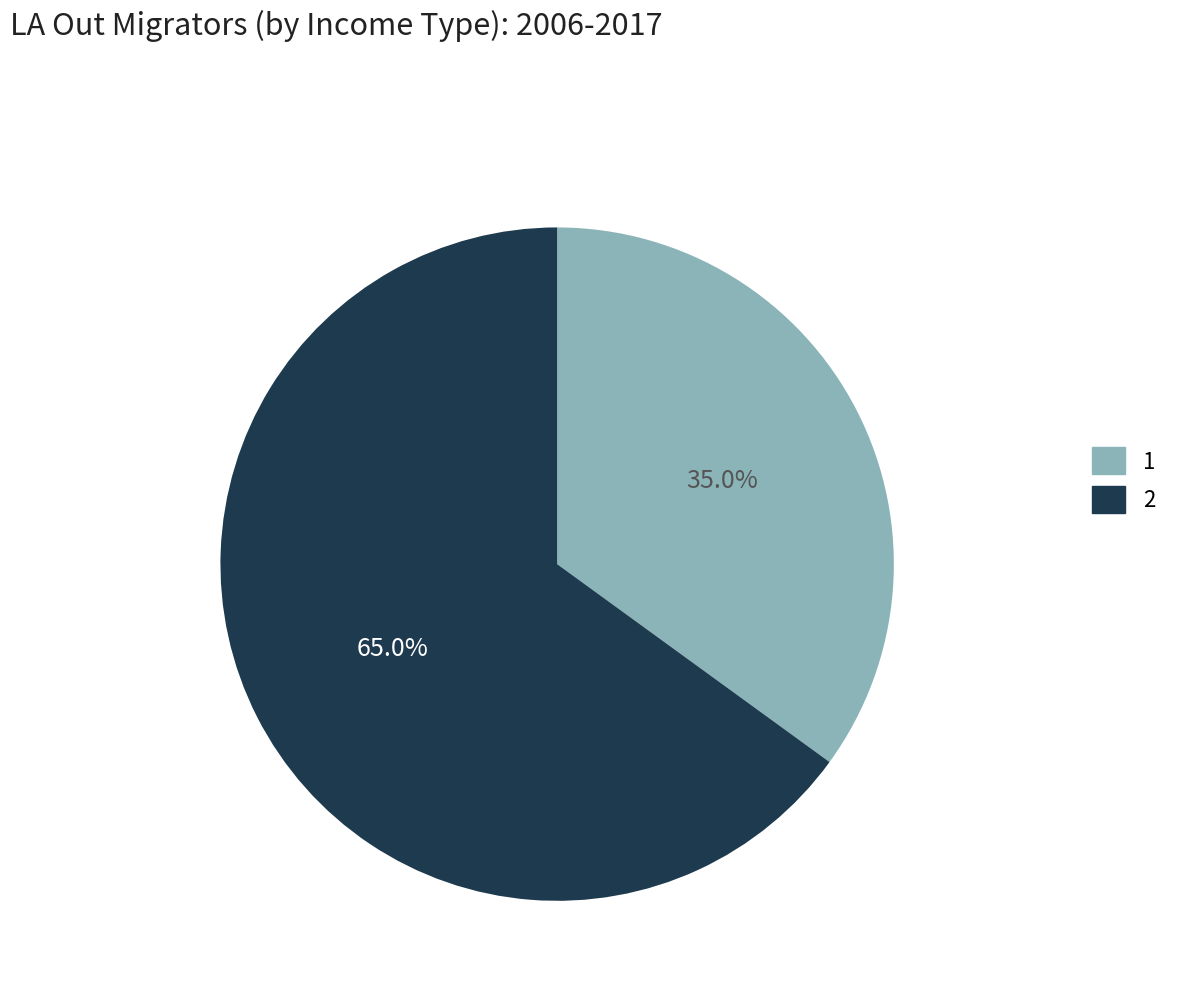

To the nearest percent, what is the average slice percentage?

50%